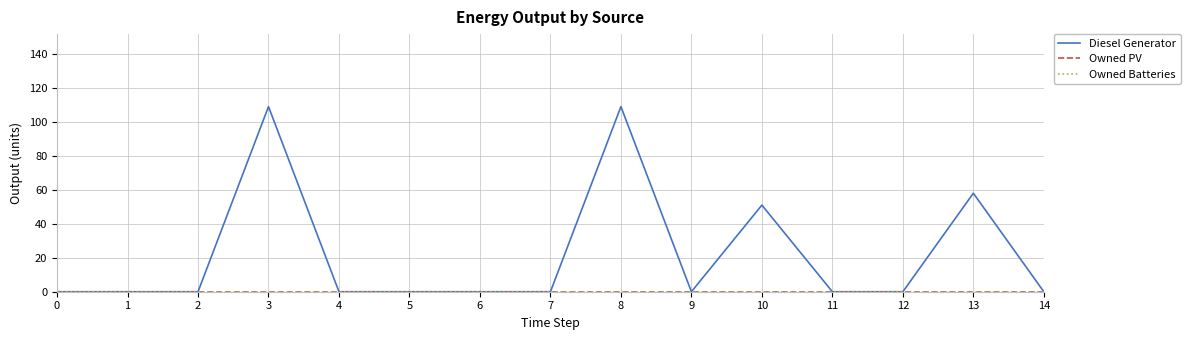

Which series has the largest total across all categories?

Diesel Generator